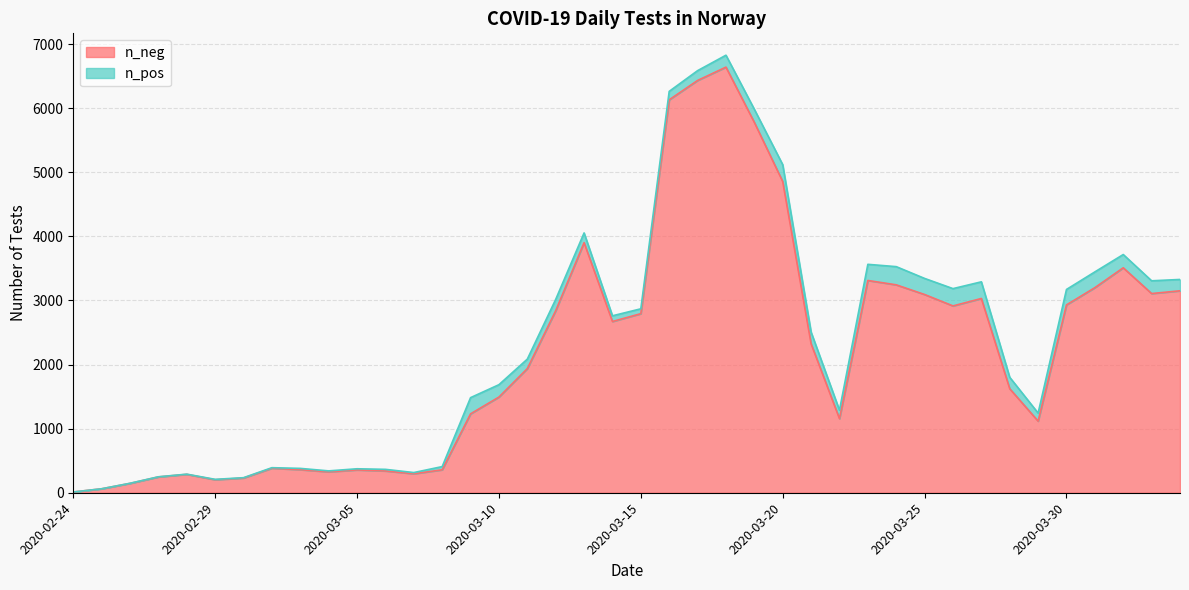

Reading left to right, transcribe all the data shown in this chart.

12	62	146	247	287	203	230	383	360	326	356	340	296	358	1231	1493	1937	2840	3902	2672	2794	6131	6433	6641	5779	4856	2324	1156	3312	3244	3093	2915	3031	1623	1117	2931	3200	3510	3108	3151